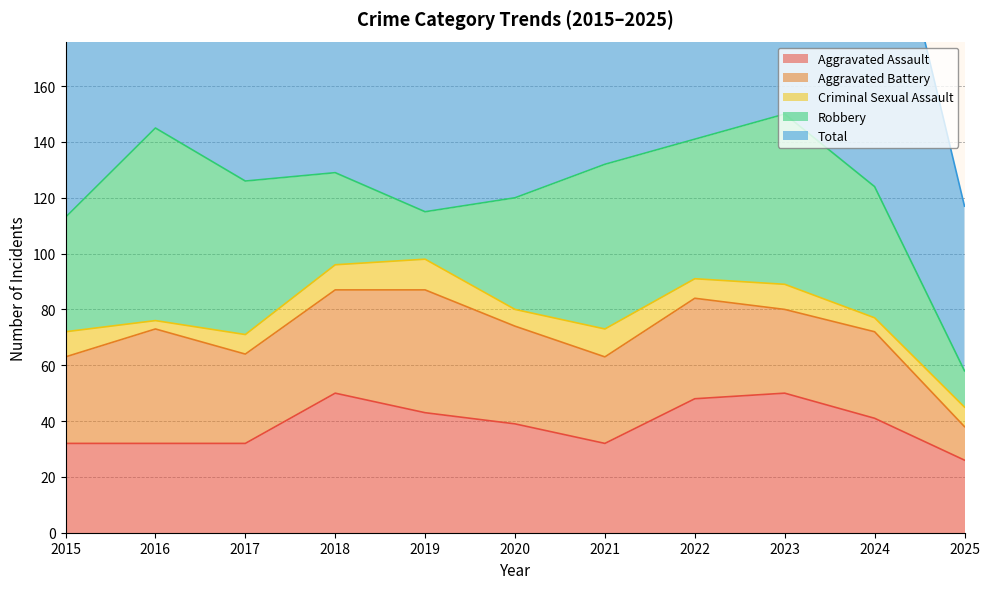

How many interior local valleys does the Criminal Sexual Assault series have?

4